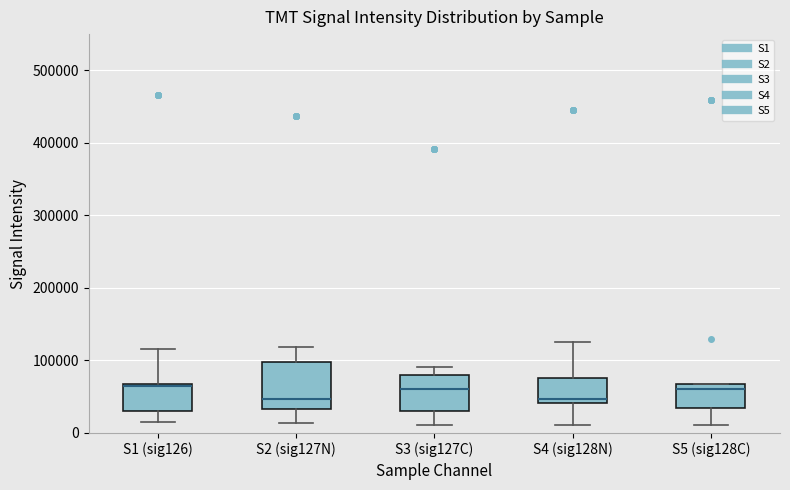

Which box is the tallest, from its lower edge to its upper edge?

S2 (sig127N)